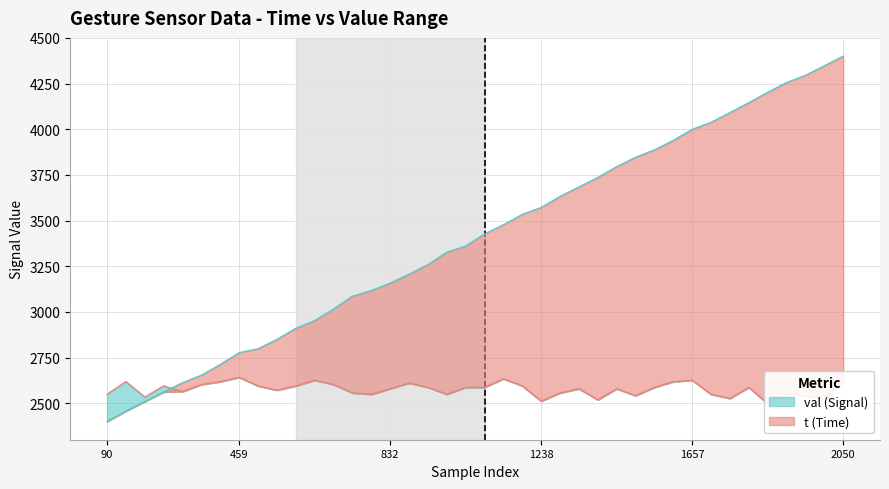

At how many categories does at least one series exceed 2532?

40